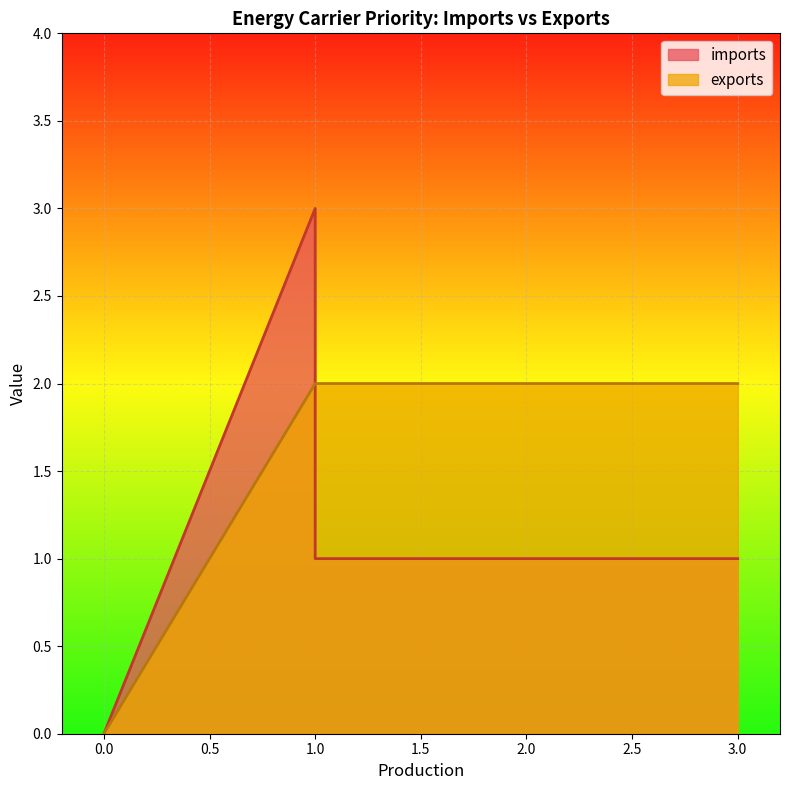

What are all the series names shown in the legend?

imports, exports